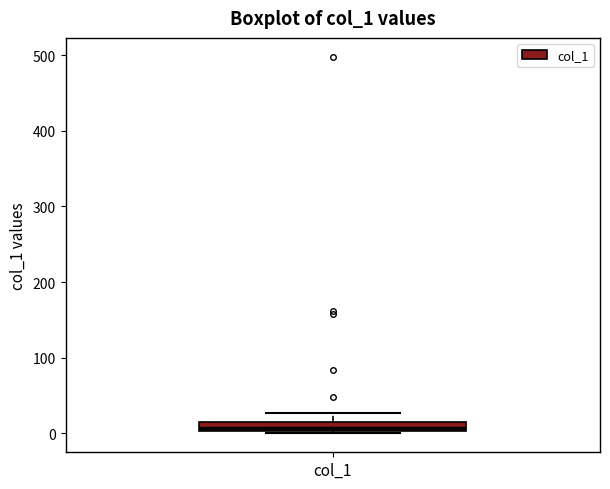

Where does the upper whisker of the box for col_1 end on the y-axis? The values are not printed on the chart, so give them approximately, as read against the axis.

30